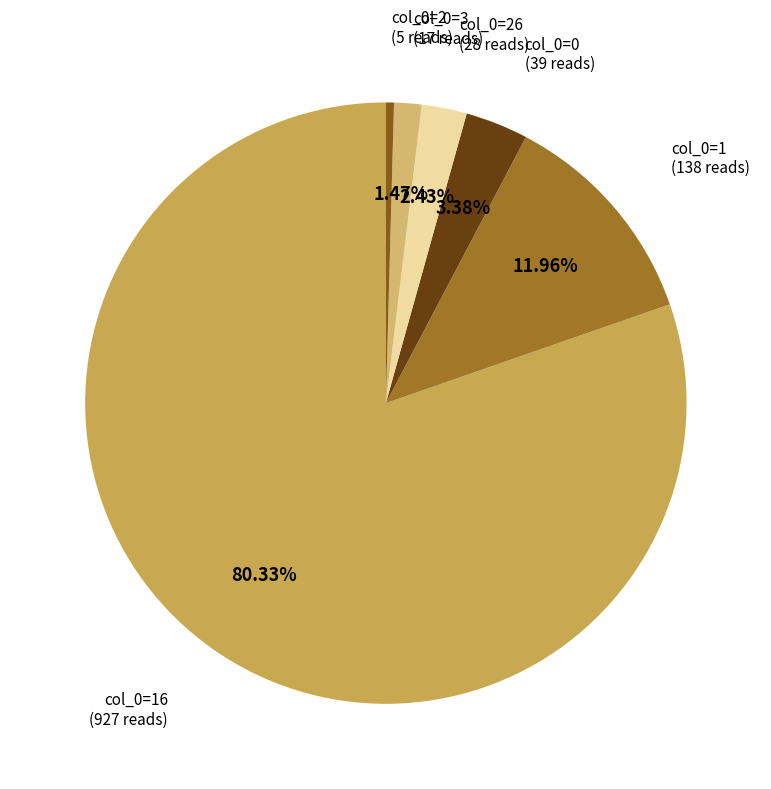

Which category has the biggest portion of the pie?

16